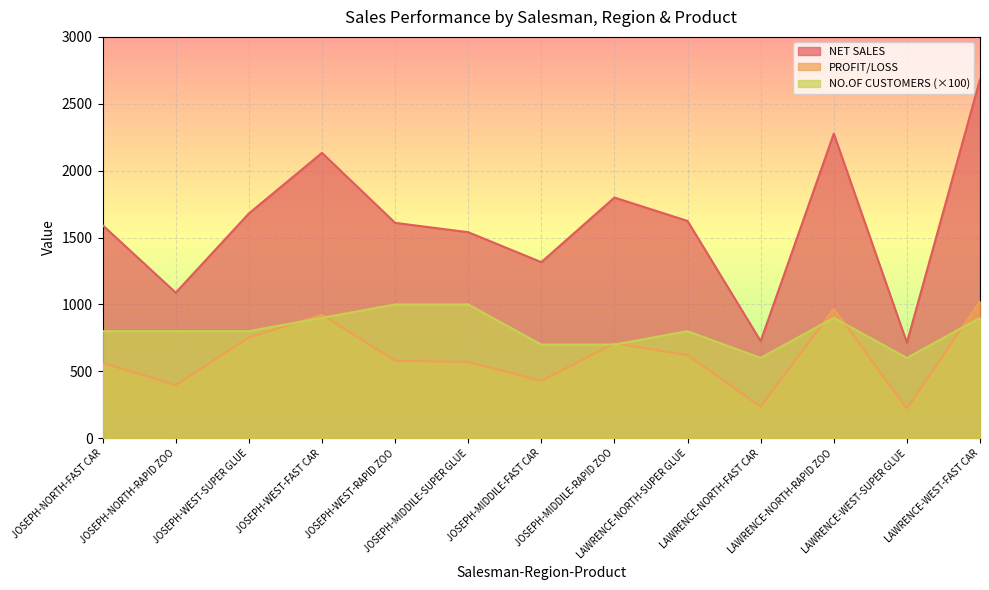

What is the difference between the NET SALES values at JOSEPH-MIDDILE-RAPID ZOO and JOSEPH-WEST-FAST CAR?

334